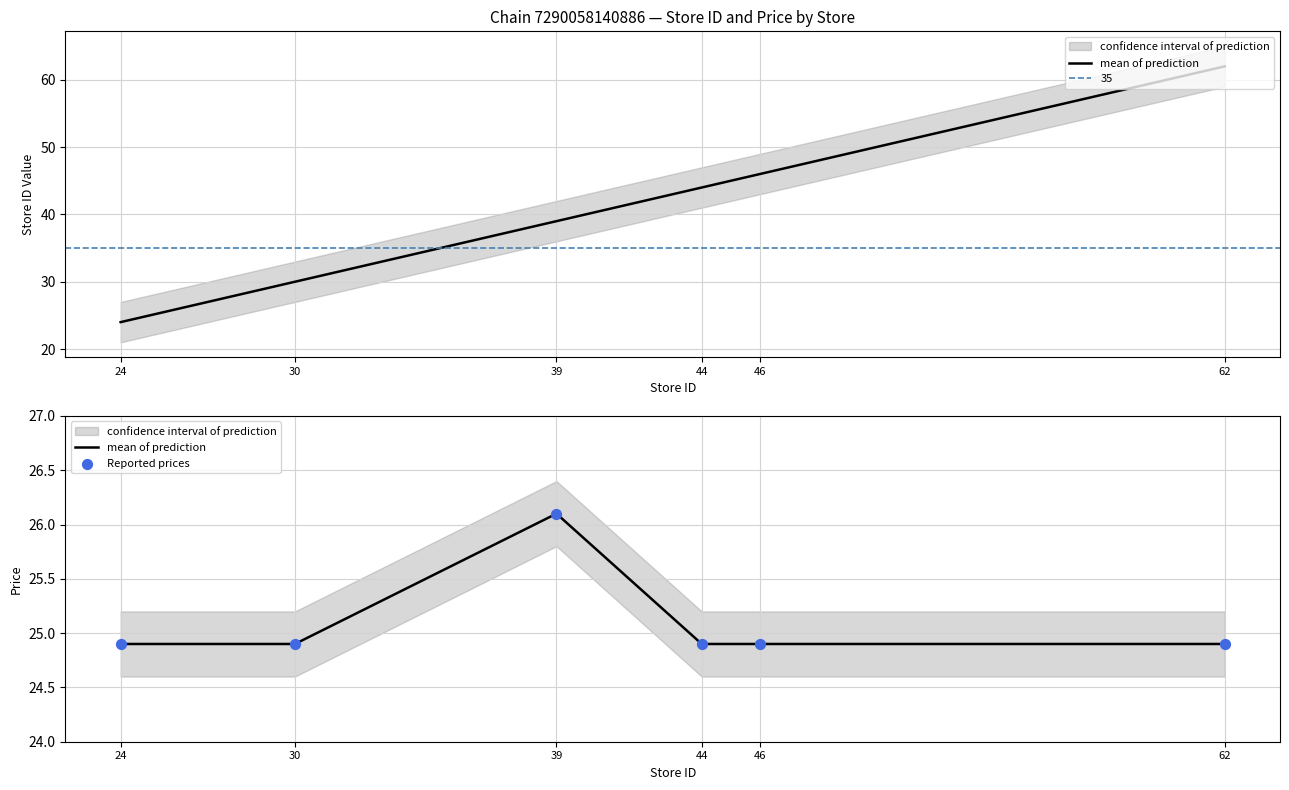

What is the total value across all series at 62?

49.8